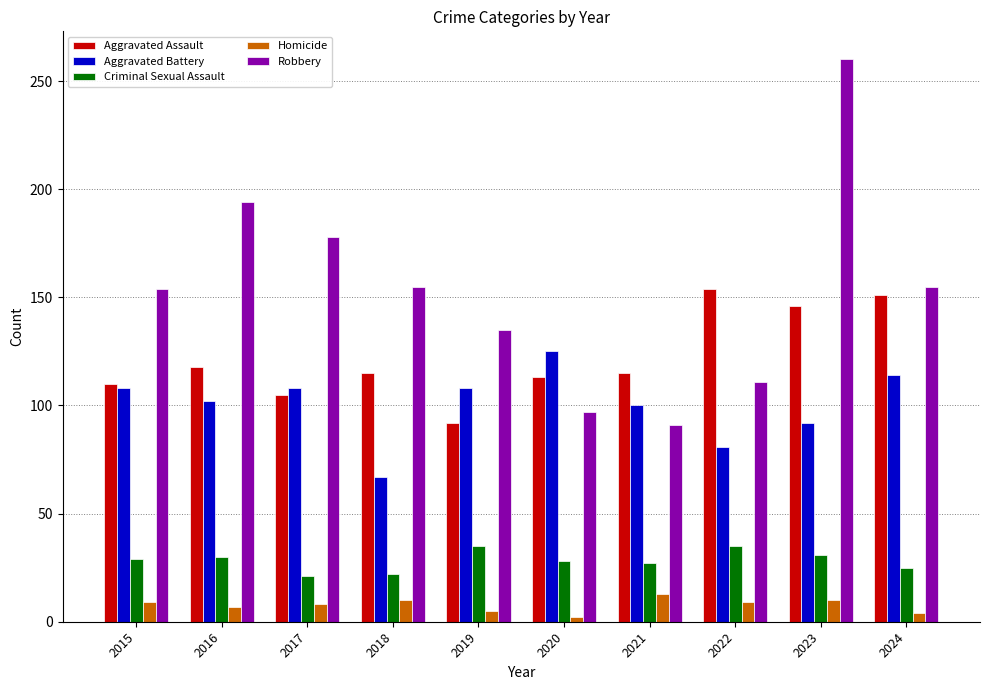

Count the number of data series in this chart.

5